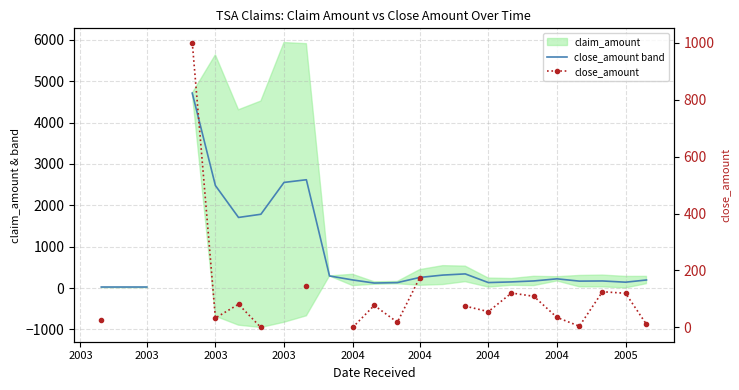

Is the value of claim_amount at 2003 greater than the value of close_amount at 2003?

No